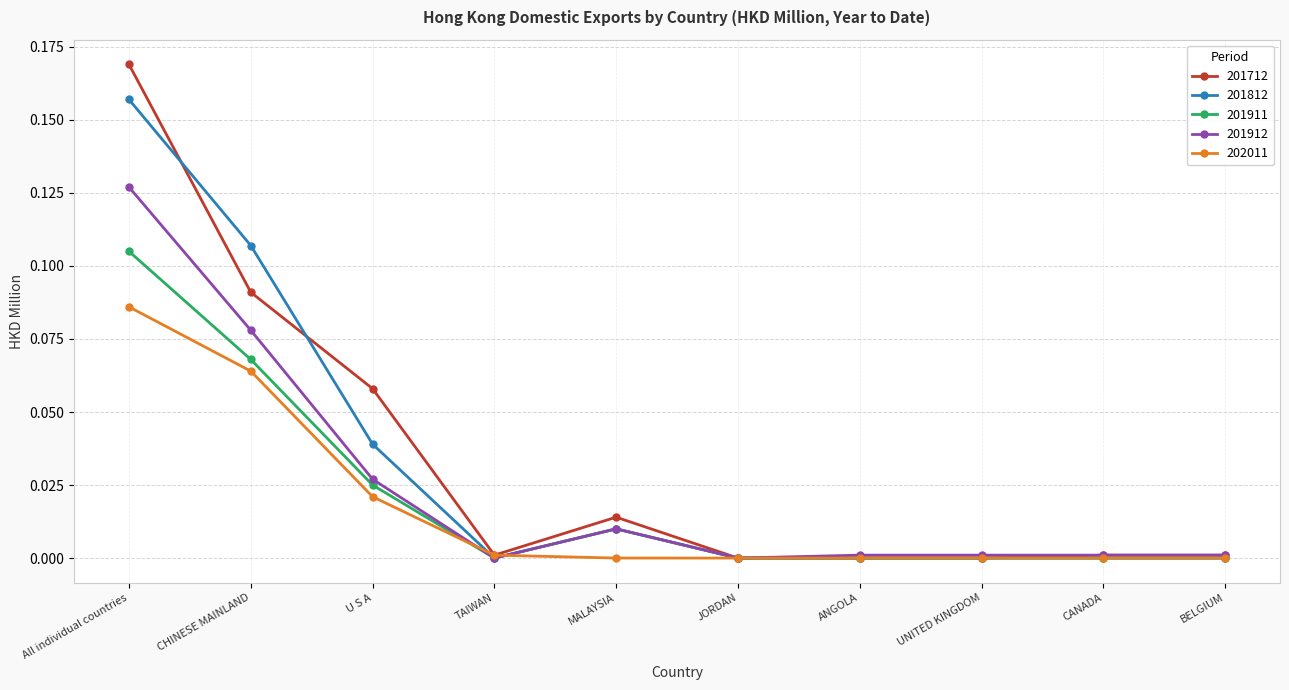

Does the chart have visible grid lines?

Yes